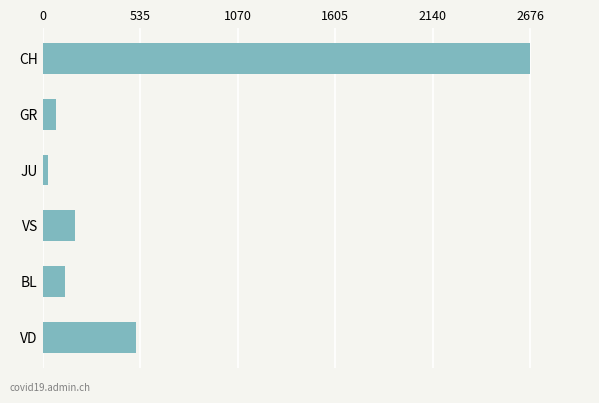

At which label is the value closest to 1352?

VD